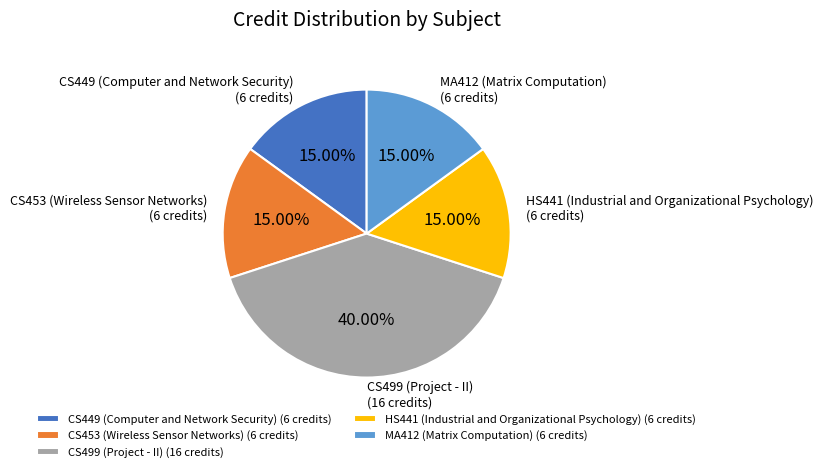

Is there a majority slice in this chart?

No